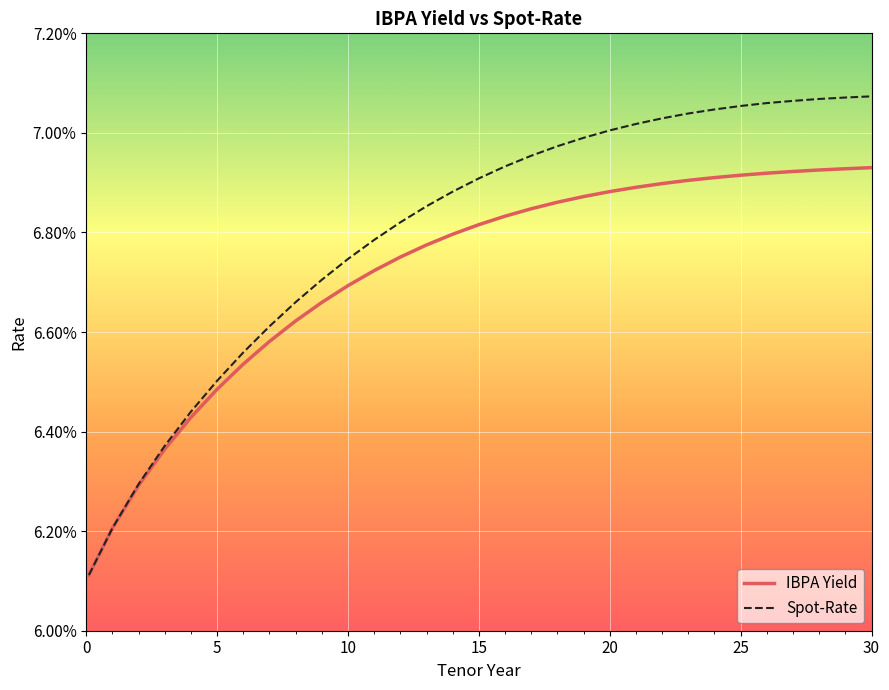

What are all the series names shown in the legend?

IBPA Yield, Spot-Rate